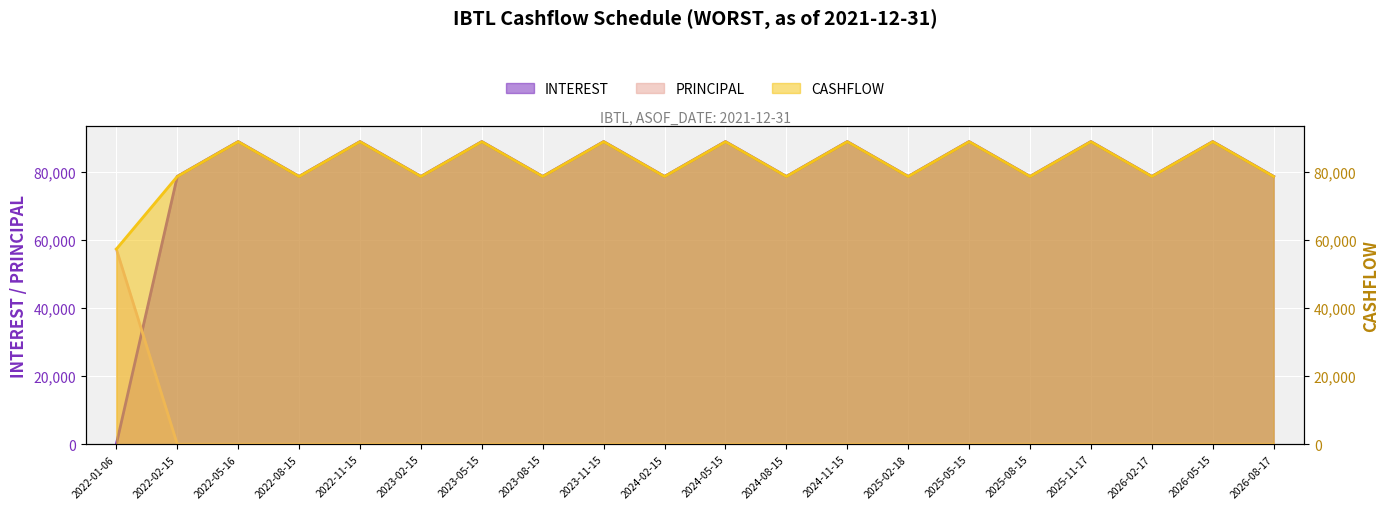

Between which two adjacent categories do PRINCIPAL and INTEREST first intersect?

2022-01-06 and 2022-02-15